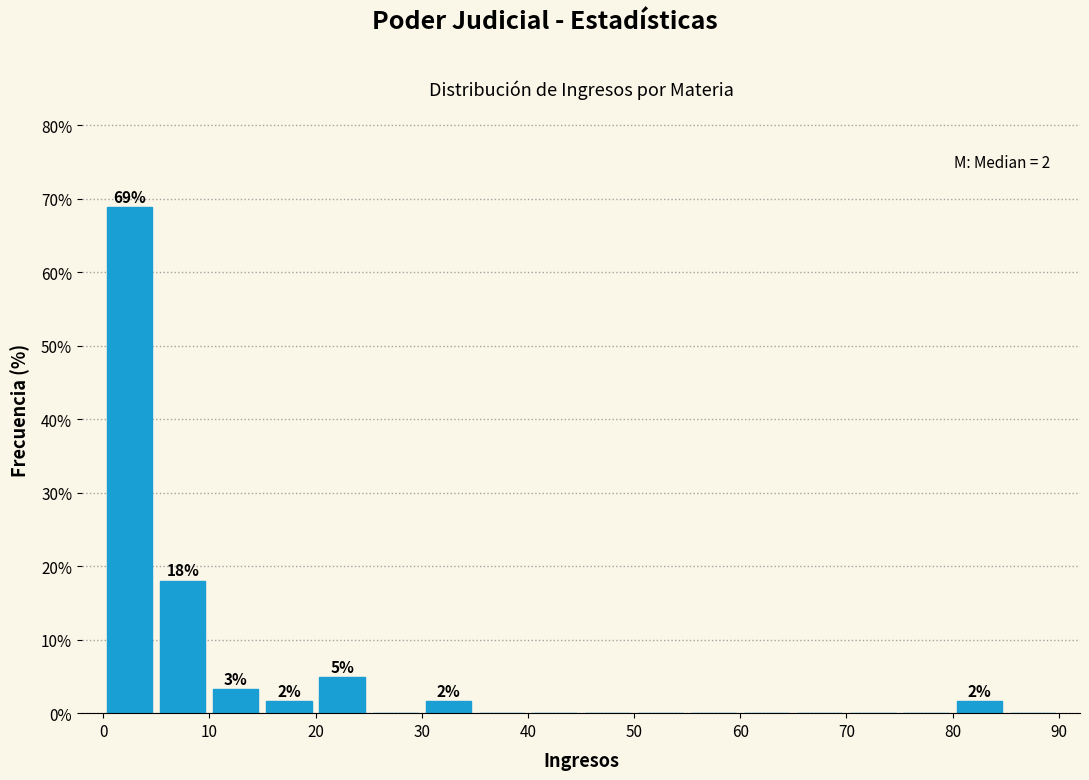

Over which range of the x-axis is the bar tallest?

0 to 5